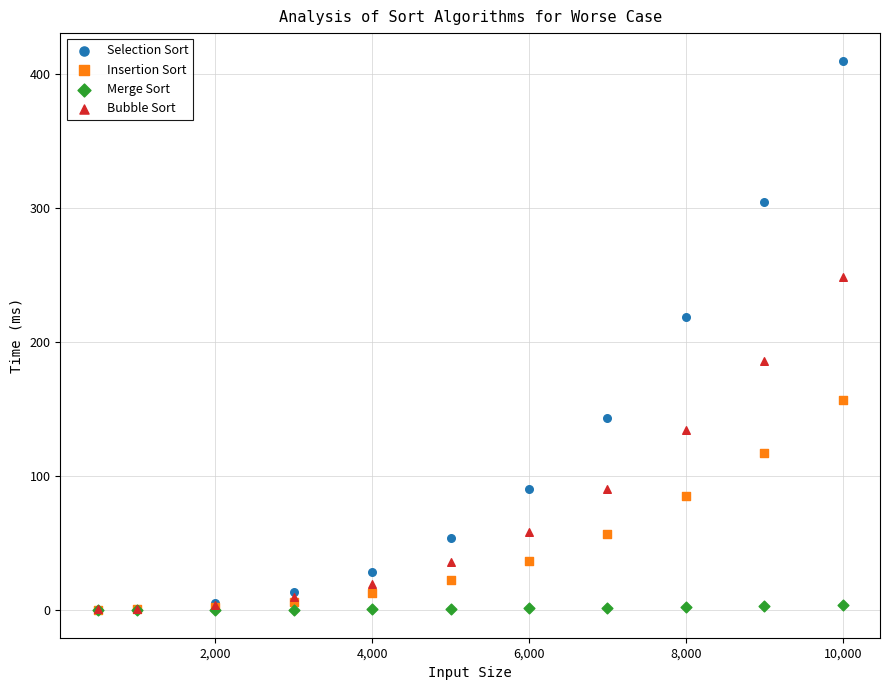

In the Insertion Sort series, what Y value is closest to 78?

85.0